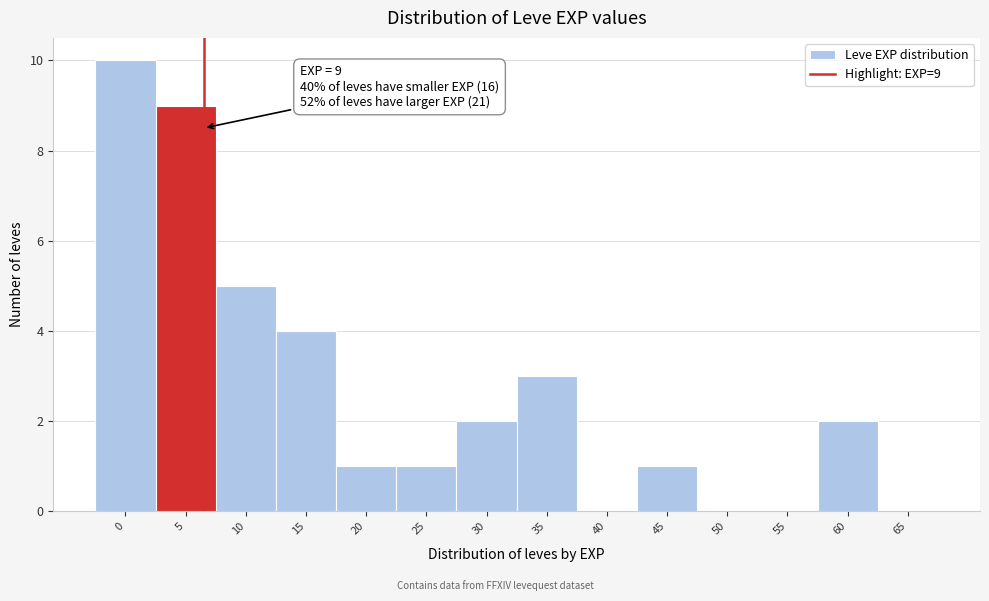

Reading right to left, extract all data points from this chart.

65=0	60=2	55=0	50=0	45=1	40=0	35=3	30=2	25=1	20=1	15=4	10=5	5=9	0=10